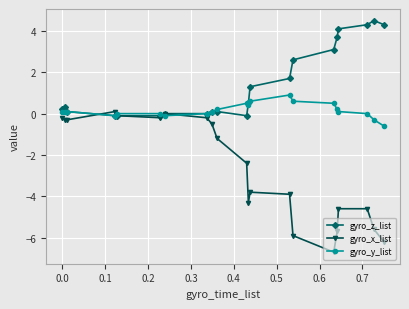

At how many categories does at least one series exceed 4?

4